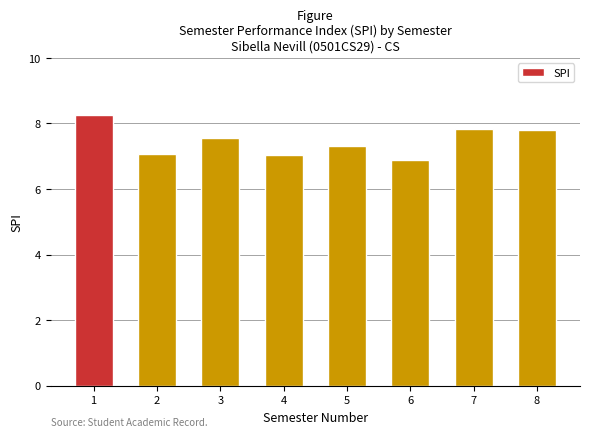

What is the difference between the values at 3 and 7?

0.3